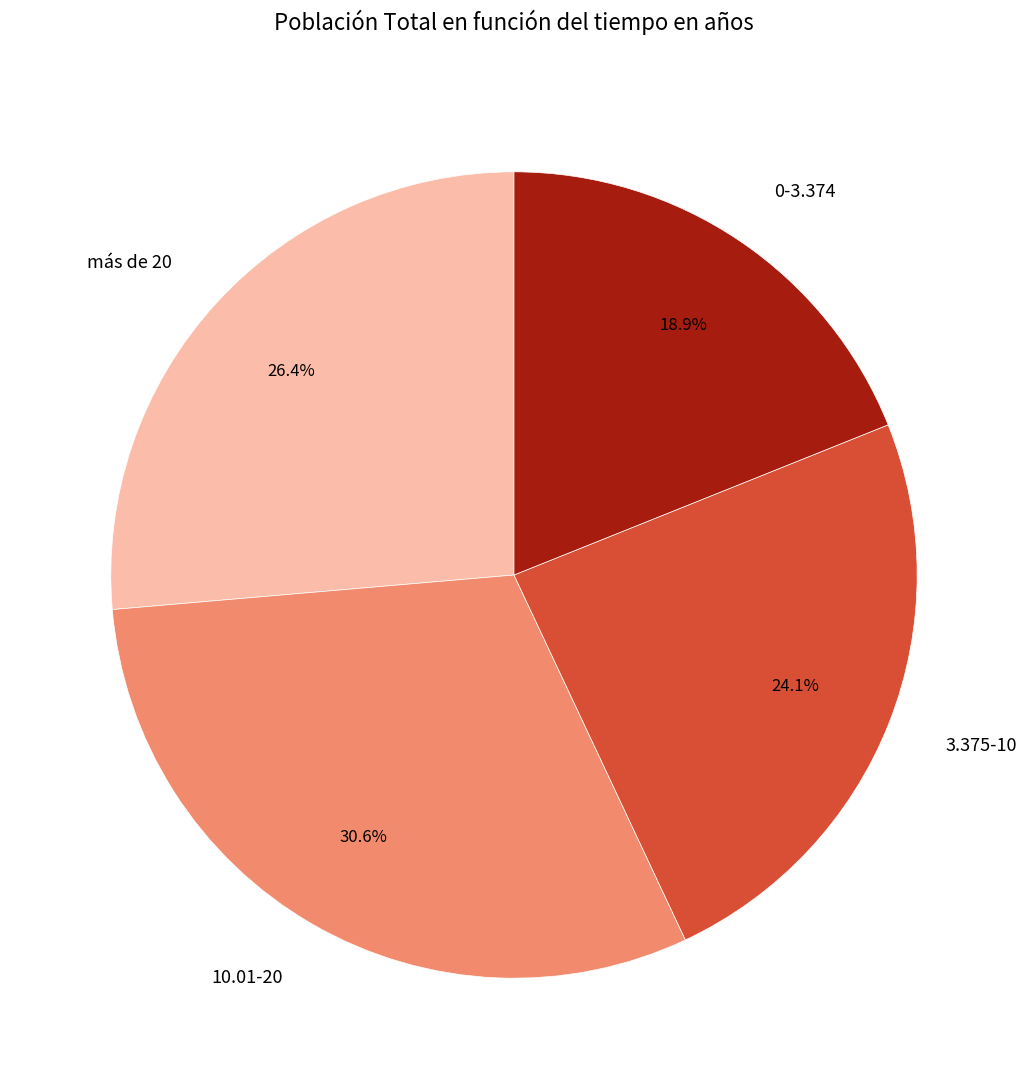

Count the number of slices in the pie.

4